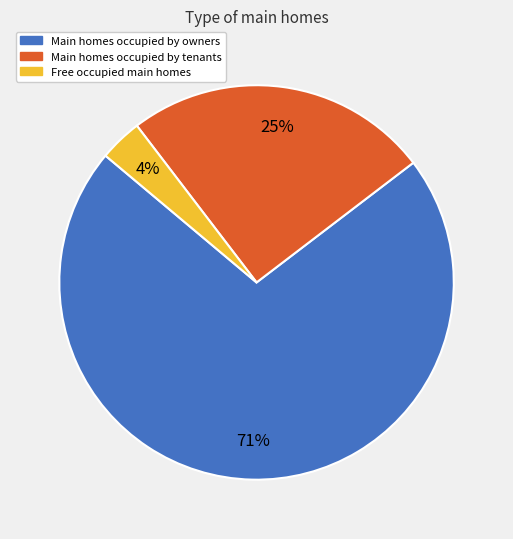

Is there any slice that represents more than half of the pie?

Yes